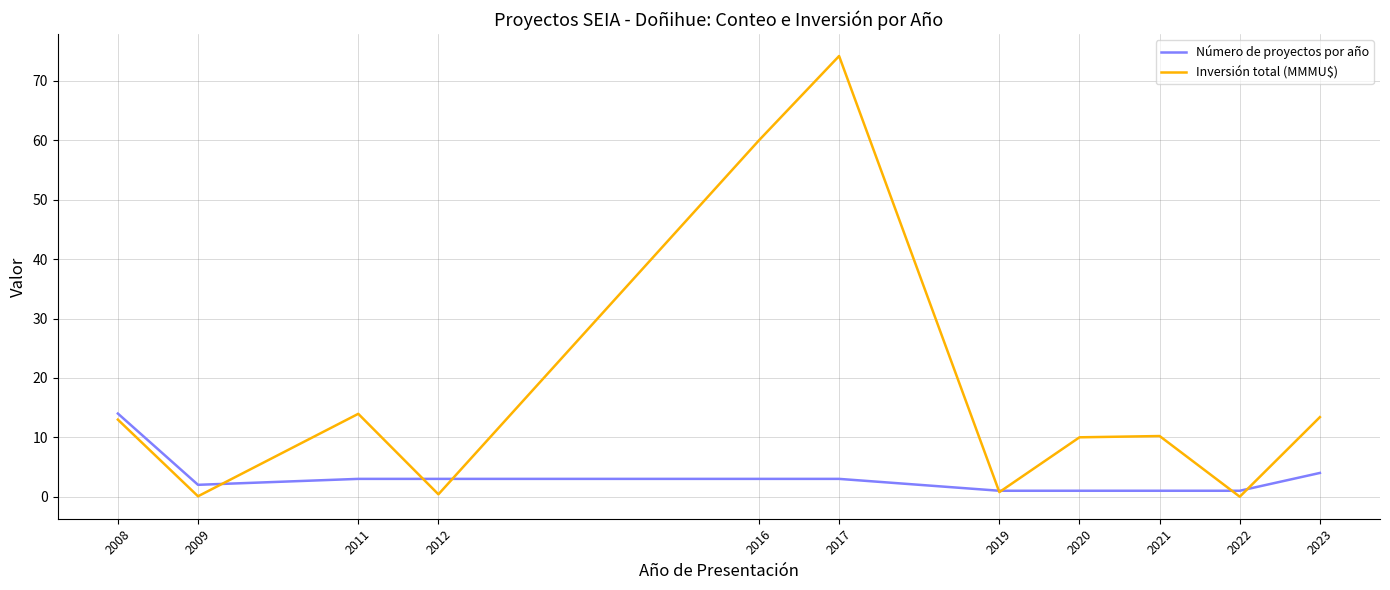

The value of Inversión total (MMMU$) at 2023 is 7.2. True or false?

False